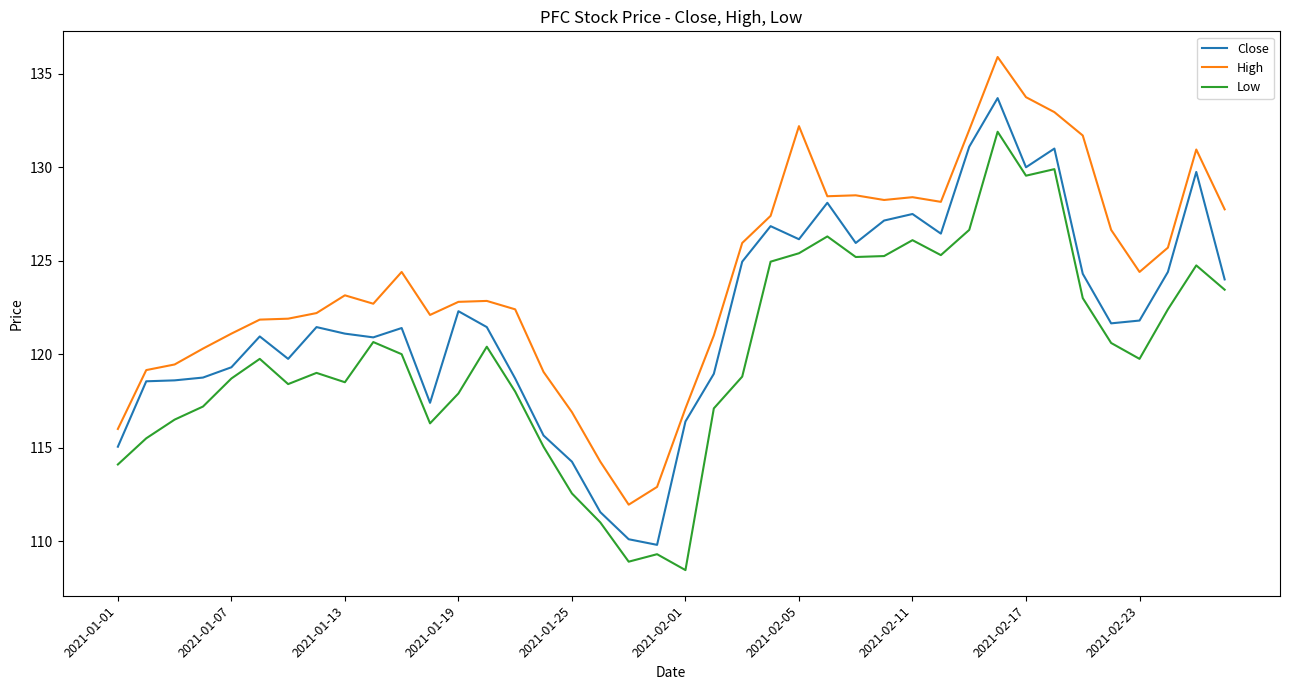

What is the highest value of the High series?

135.9